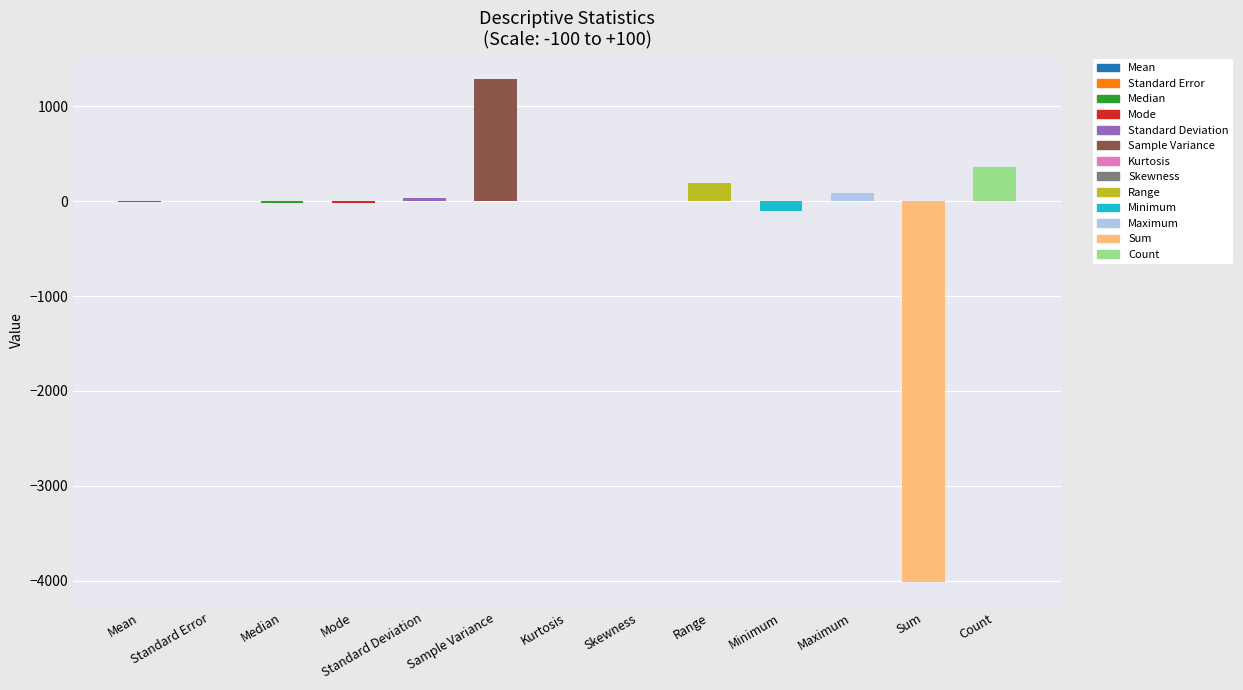

What value does the data have at Count?

360.0